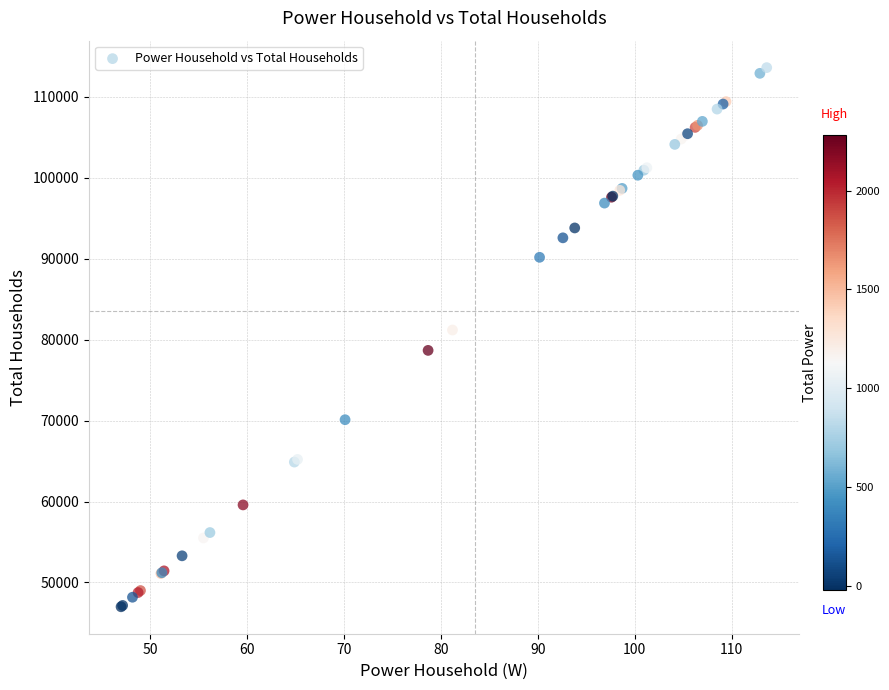

What Y value in the scatter plot is closest to 80310?

81196